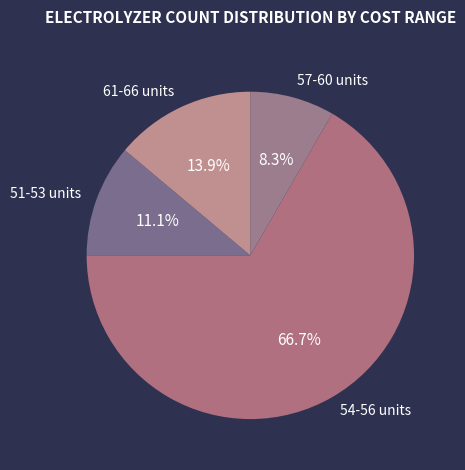

What is the ratio of the value at 51-53 units to the value at 61-66 units?

0.8